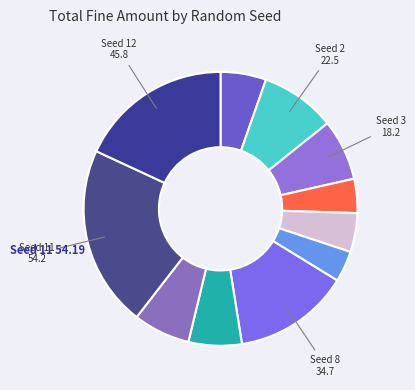

How many segments does this pie chart have?

11